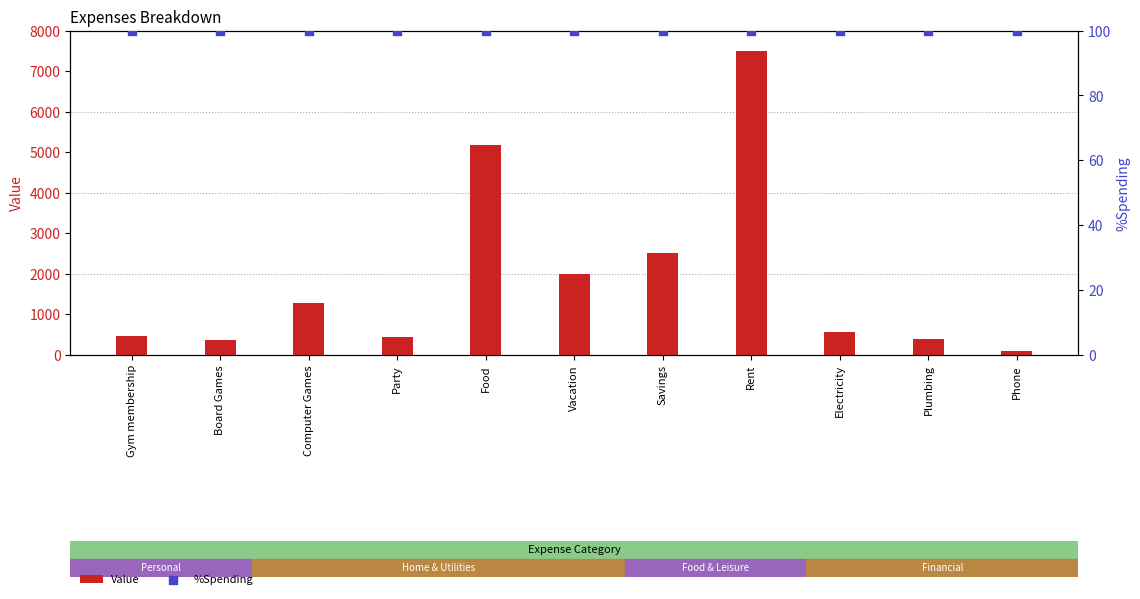

What are all the series names shown in the legend?

Value, %Spending